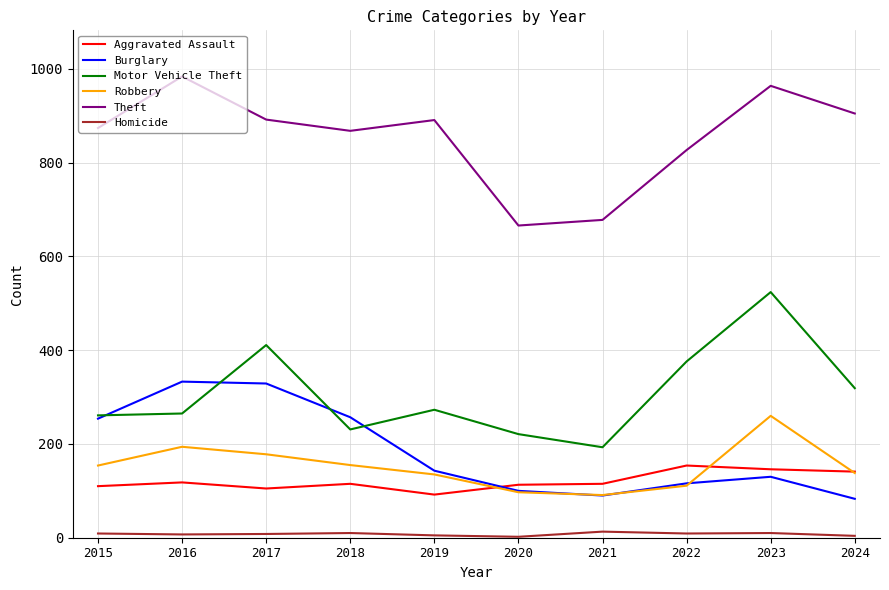

How many lines are shown in the chart?

6